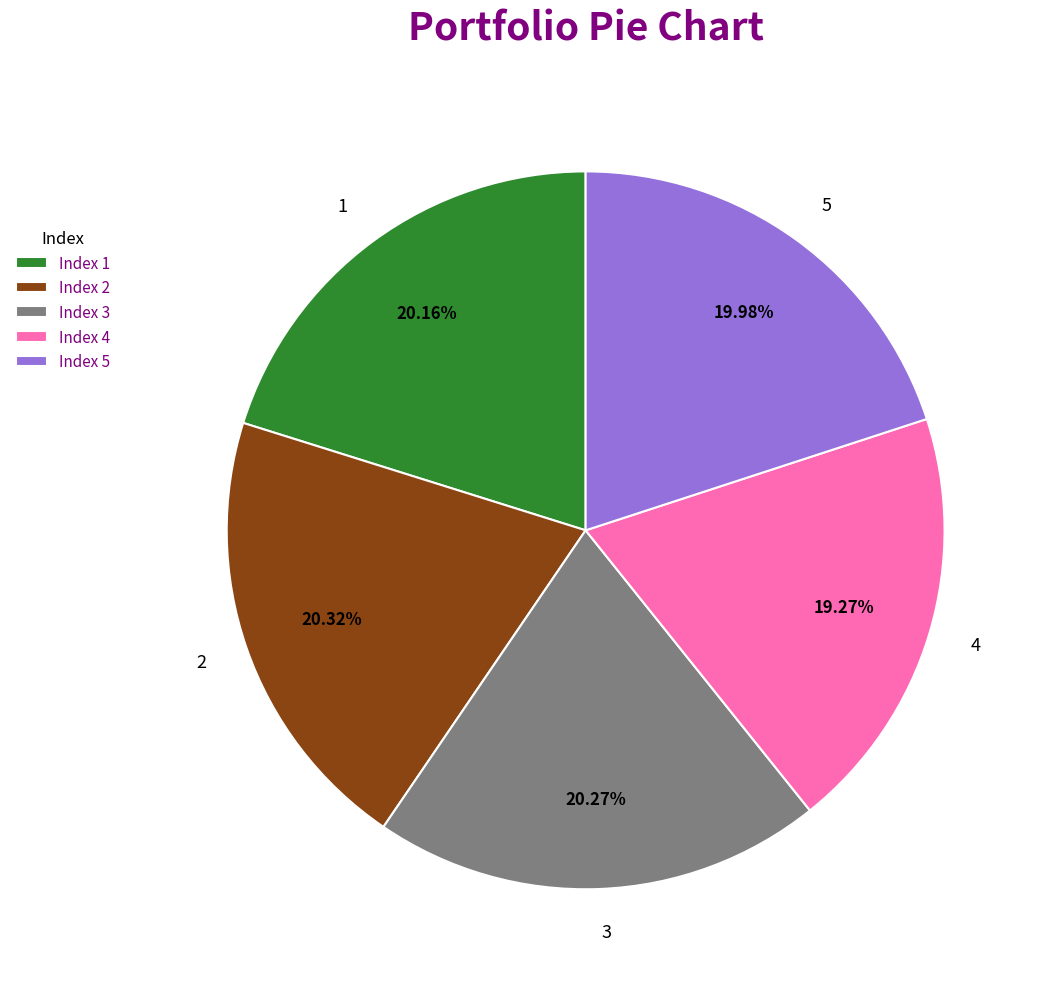

Which has a higher value, 2 or 4?

2